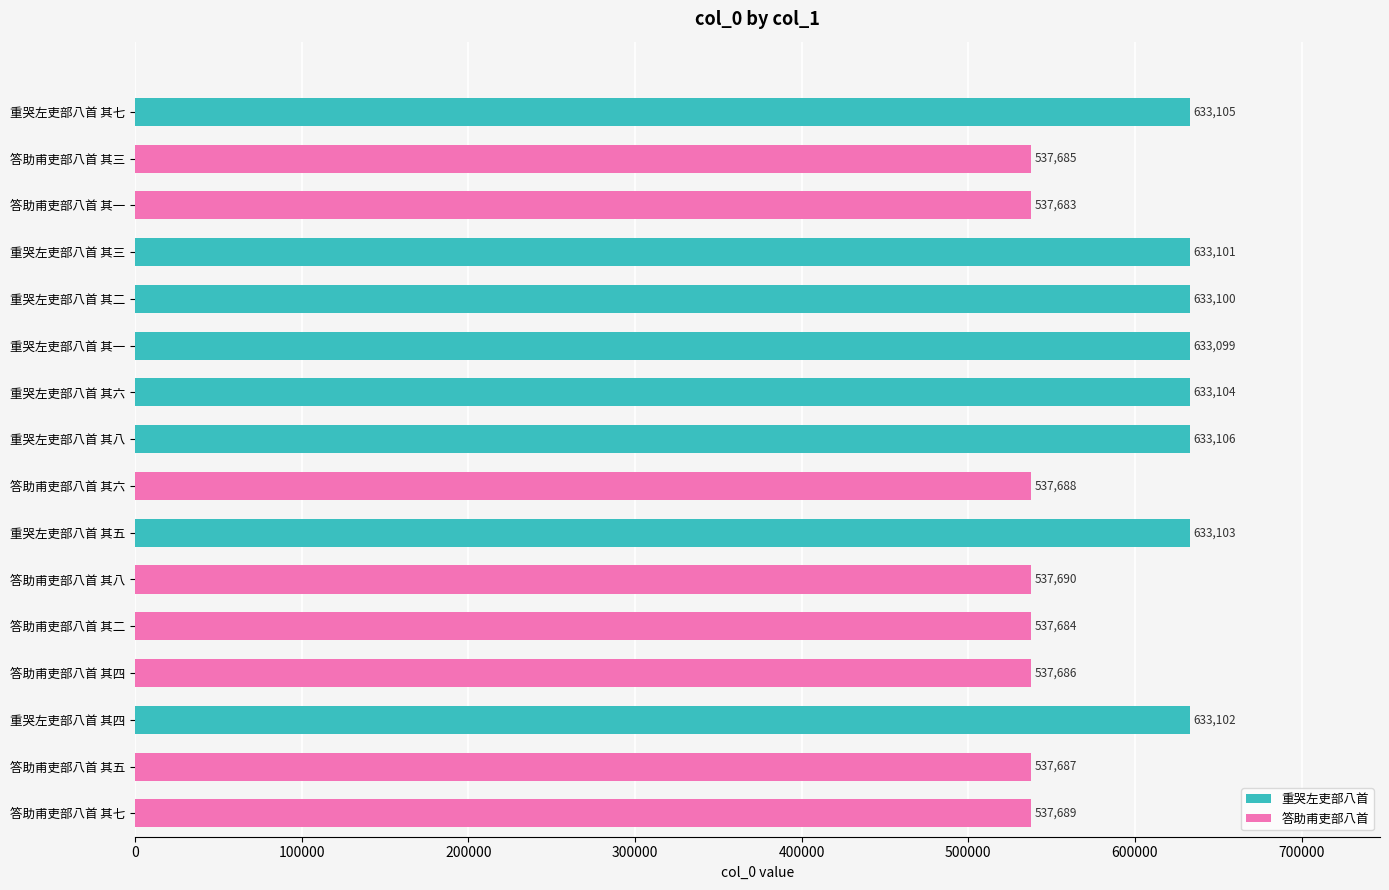

Reading top to bottom, list all the values displayed in this chart.

633105	537685	537683	633101	633100	633099	633104	633106	537688	633103	537690	537684	537686	633102	537687	537689